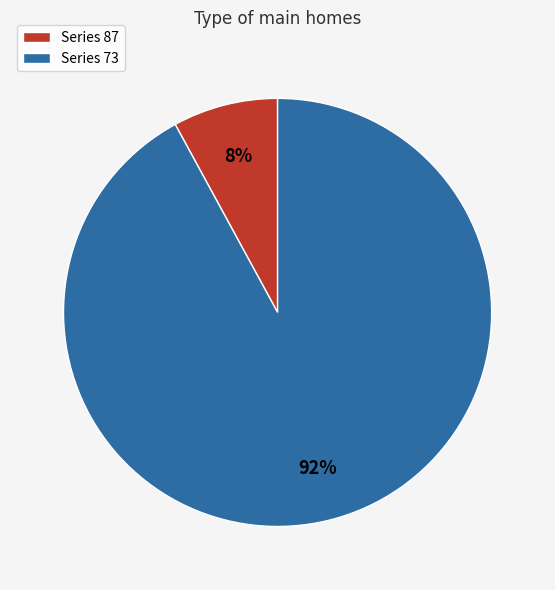

Rank the categories by value from lowest to highest.

Series 87, Series 73